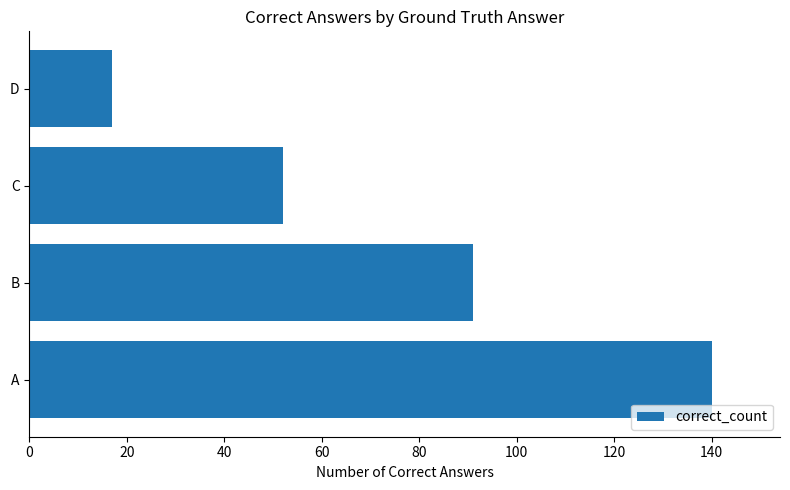

Are the bars grouped side by side (vs. stacked)?

No